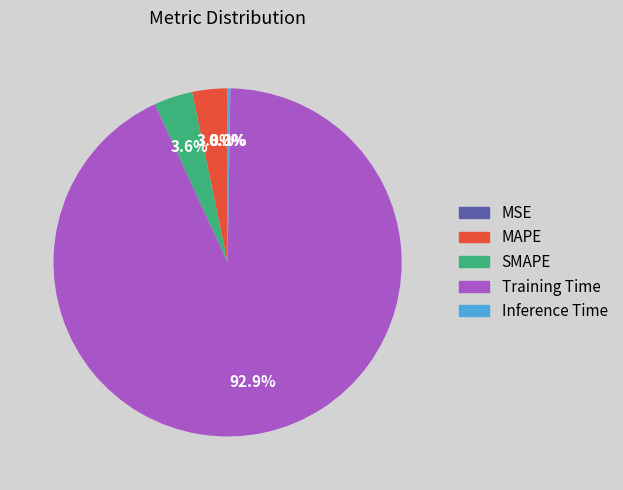

What is the majority slice?

Training Time